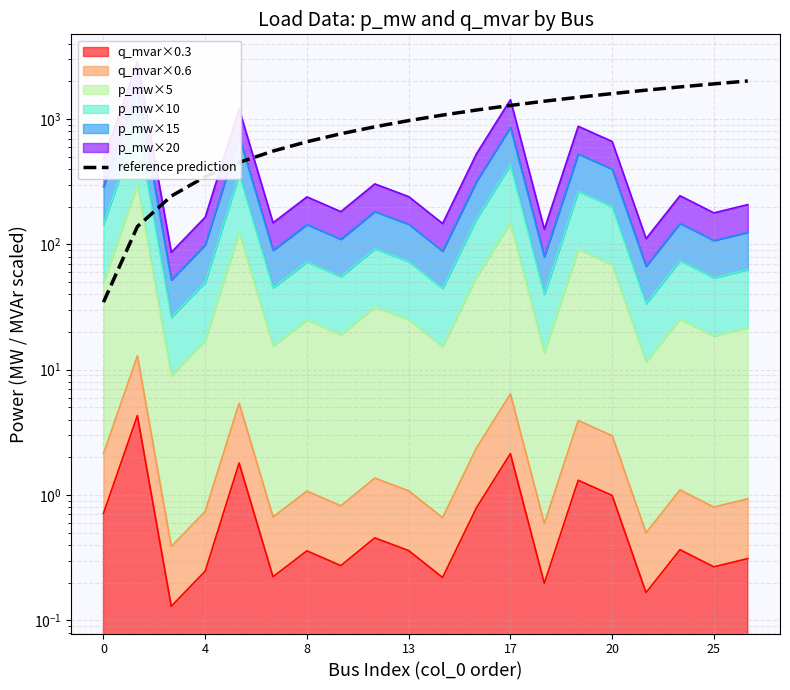

True or false: the data has more than 1 interior local peaks.

False